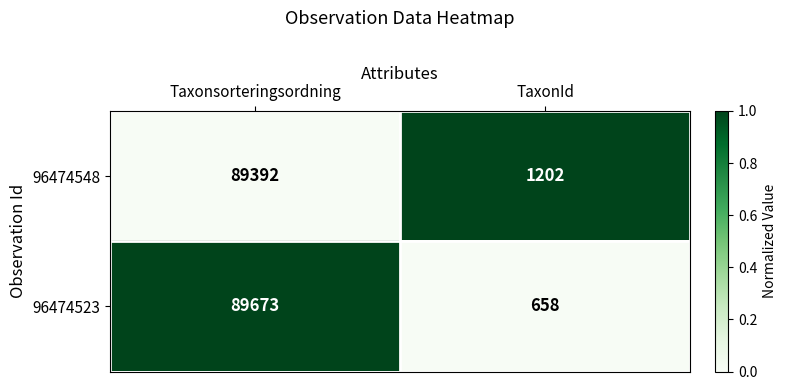

Which series has the largest range (max minus min)?

96474523